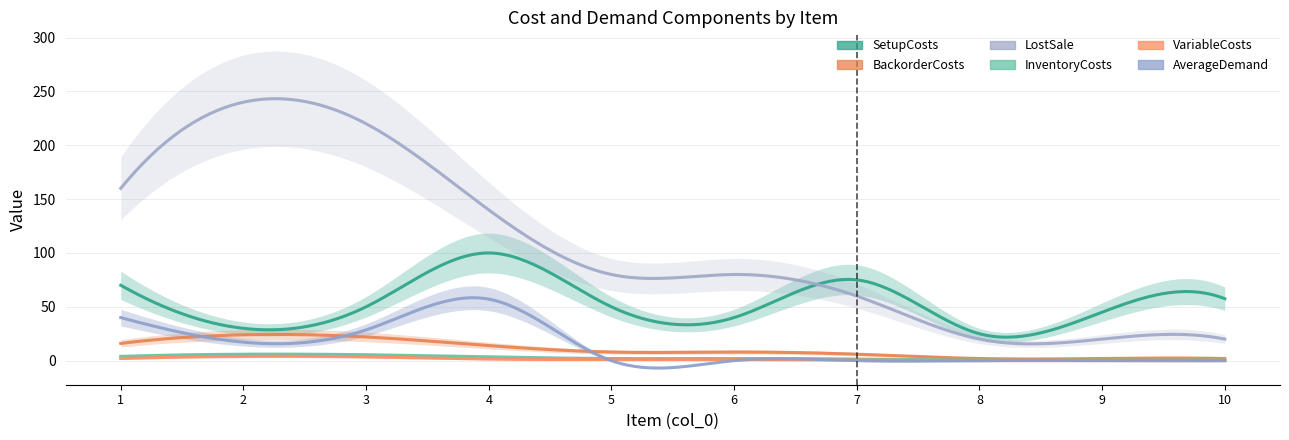

What is the value of the InventoryCosts point at the 10th from the left?

0.5